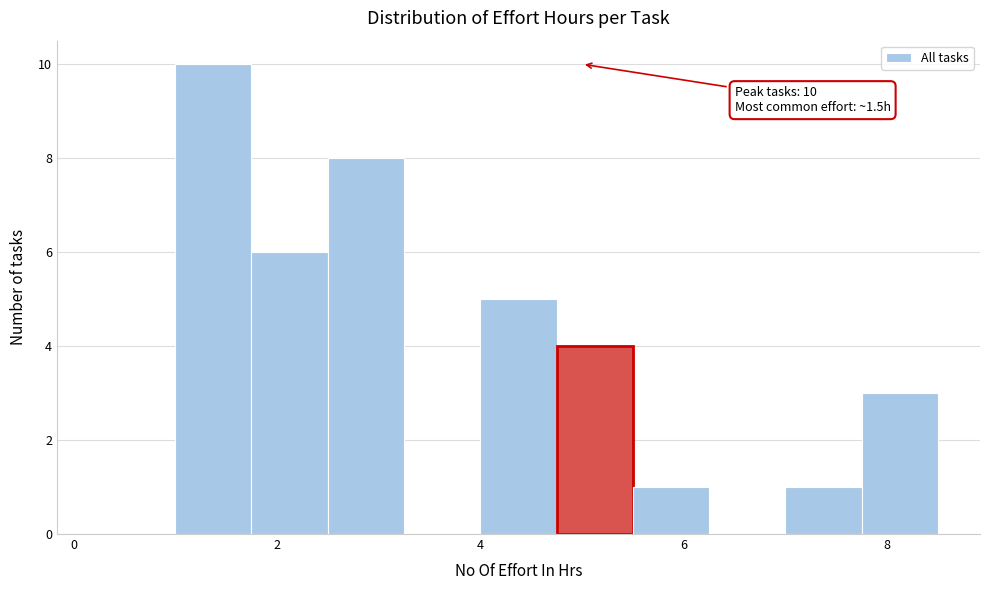

Read against the x-axis, roughly where is the centre of the tallest bar?

1.4